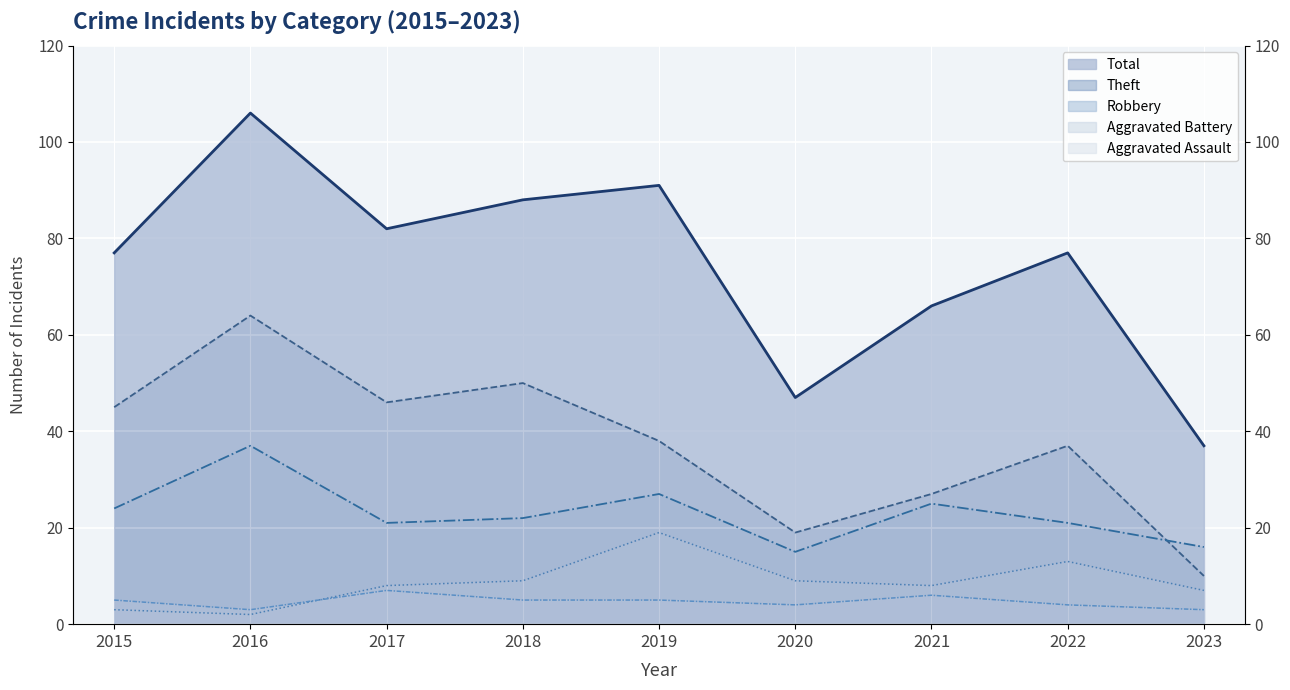

In Aggravated Assault, how many points are lower than both neighbors (excluding endpoints)?

2